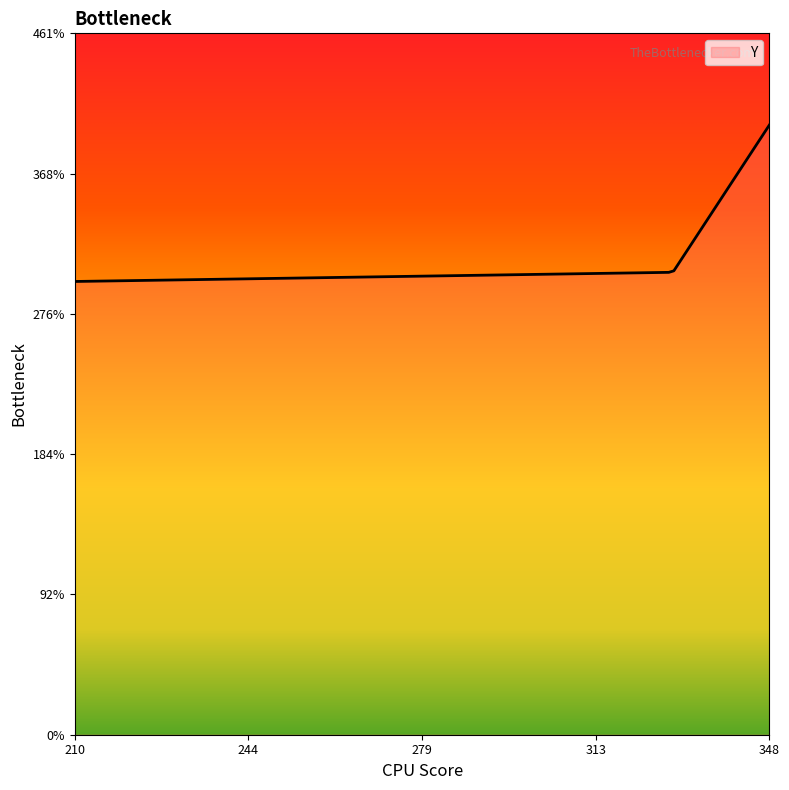

What is the average value?

327